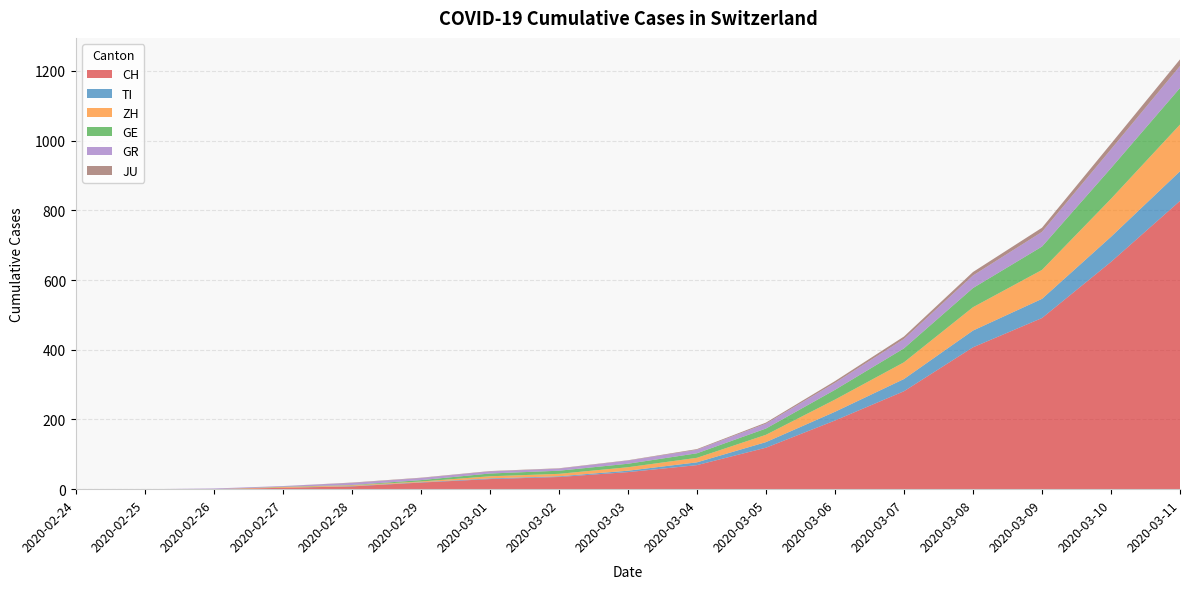

Reading left to right, what are all the values shown in this chart?

CH: 2020-02-24=0	2020-02-25=0	2020-02-26=0	2020-02-27=4	2020-02-28=8	2020-02-29=19	2020-03-01=29	2020-03-02=35	2020-03-03=49	2020-03-04=69	2020-03-05=119	2020-03-06=197	2020-03-07=281	2020-03-08=407	2020-03-09=491	2020-03-10=652	2020-03-11=827
TI: 2020-02-24=0	2020-02-25=0	2020-02-26=0	2020-02-27=0	2020-02-28=1	2020-02-29=1	2020-03-01=2	2020-03-02=2	2020-03-03=4	2020-03-04=8	2020-03-05=16	2020-03-06=25	2020-03-07=35	2020-03-08=48	2020-03-09=55	2020-03-10=72	2020-03-11=85
ZH: 2020-02-24=0	2020-02-25=0	2020-02-26=0	2020-02-27=2	2020-02-28=2	2020-02-29=2	2020-03-01=6	2020-03-02=7	2020-03-03=10	2020-03-04=13	2020-03-05=21	2020-03-06=35	2020-03-07=48	2020-03-08=67	2020-03-09=83	2020-03-10=109	2020-03-11=134
GE: 2020-02-24=0	2020-02-25=0	2020-02-26=0	2020-02-27=1	2020-02-28=1	2020-02-29=4	2020-03-01=8	2020-03-02=9	2020-03-03=10	2020-03-04=13	2020-03-05=18	2020-03-06=28	2020-03-07=40	2020-03-08=55	2020-03-09=67	2020-03-10=88	2020-03-11=105
GR: 2020-02-24=0	2020-02-25=0	2020-02-26=2	2020-02-27=2	2020-02-28=6	2020-02-29=6	2020-03-01=6	2020-03-02=6	2020-03-03=9	2020-03-04=10	2020-03-05=14	2020-03-06=20	2020-03-07=27	2020-03-08=36	2020-03-09=42	2020-03-10=54	2020-03-11=63
JU: 2020-02-24=0	2020-02-25=0	2020-02-26=0	2020-02-27=0	2020-02-28=1	2020-02-29=1	2020-03-01=1	2020-03-02=1	2020-03-03=1	2020-03-04=2	2020-03-05=3	2020-03-06=5	2020-03-07=7	2020-03-08=10	2020-03-09=12	2020-03-10=16	2020-03-11=19